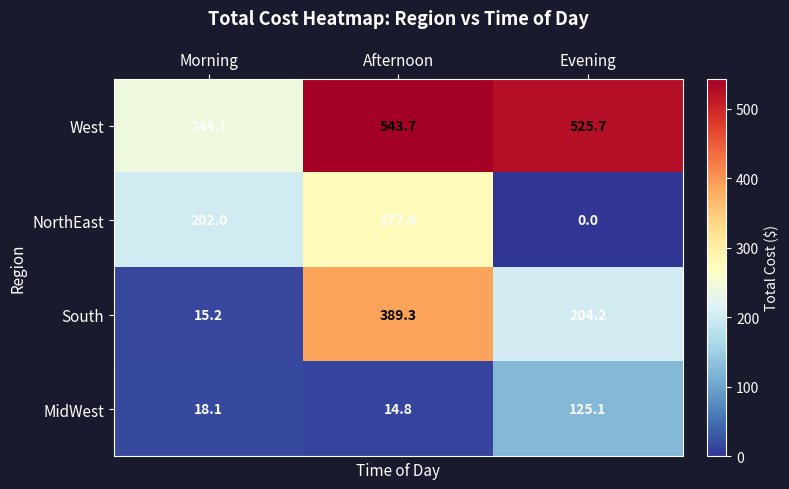

Which series has the widest spread of values?

South